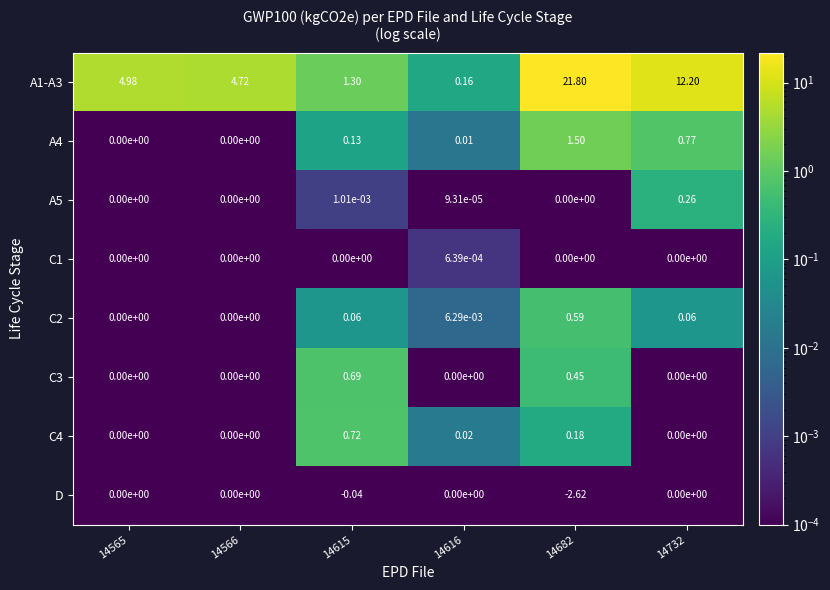

What is the difference between the highest and lowest values at 14682?

24.4